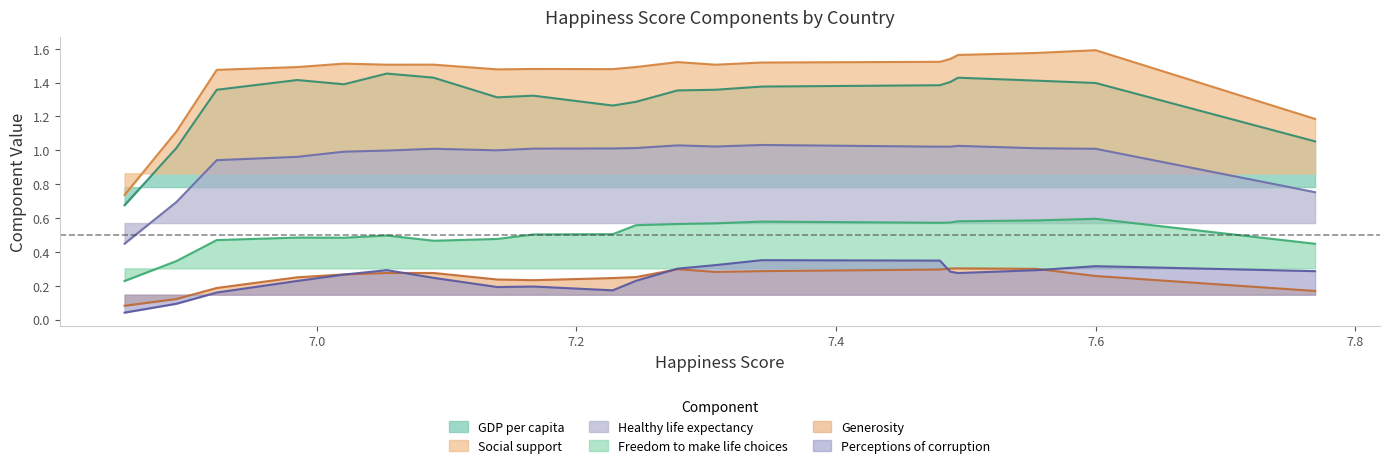

Which series has the widest spread of values?

Social support